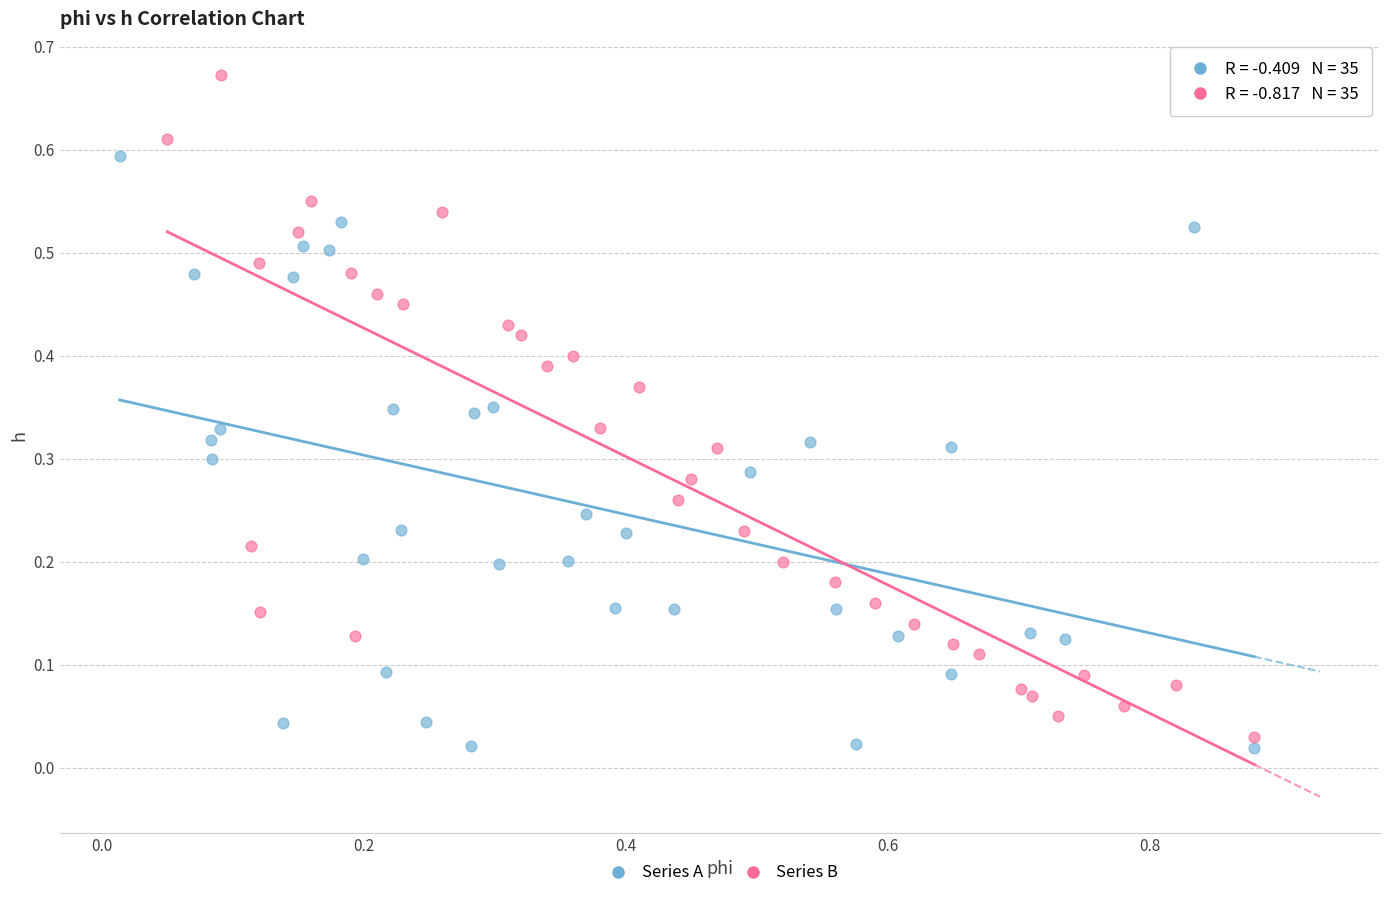

Which series reaches the minimum Y coordinate?

Series A